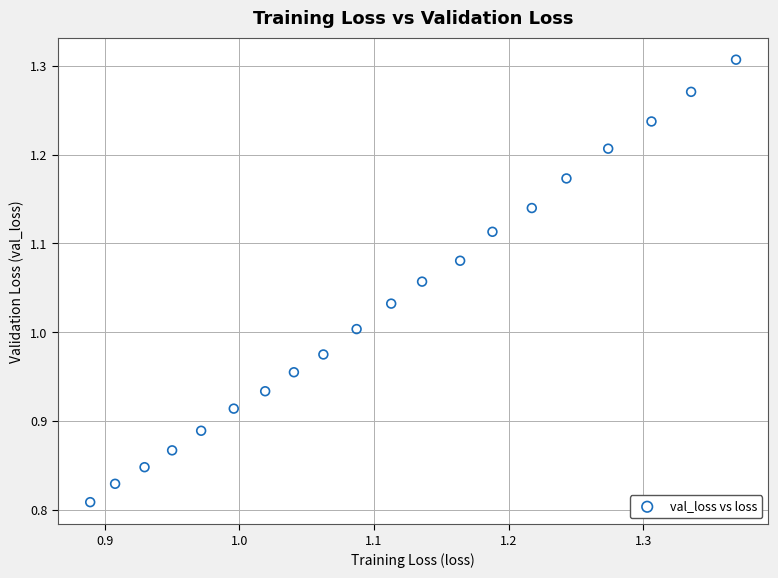

What is the range of X values (max minus min)?

0.5